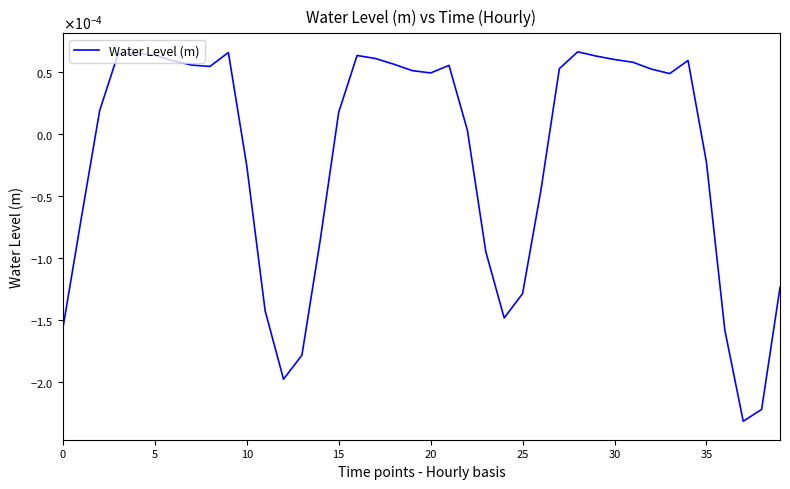

Does the chart display data point markers on the line(s)?

No